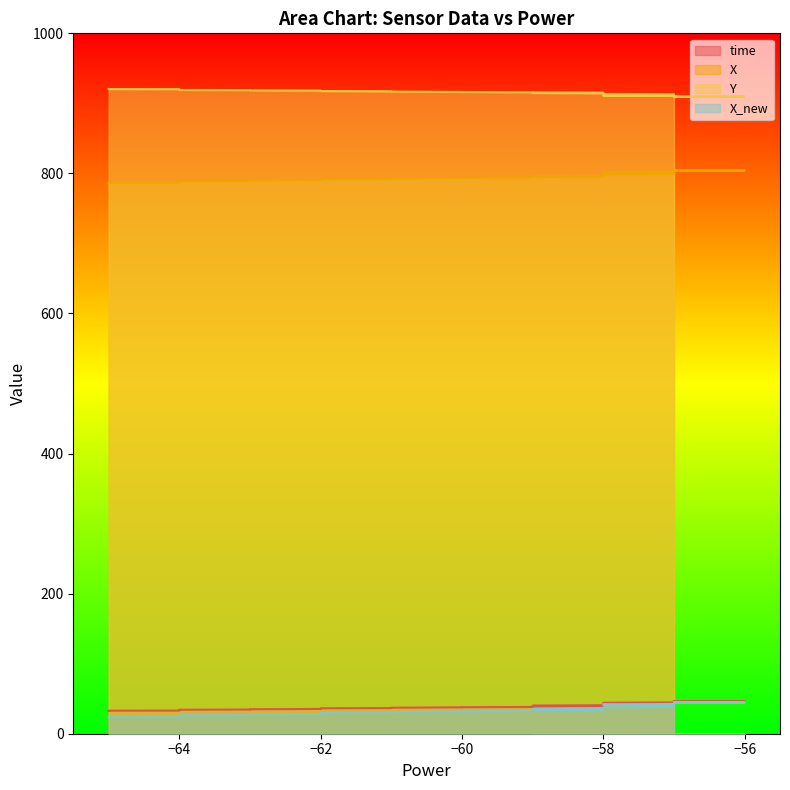

True or false: time has a value of 61.4 at 7.

False